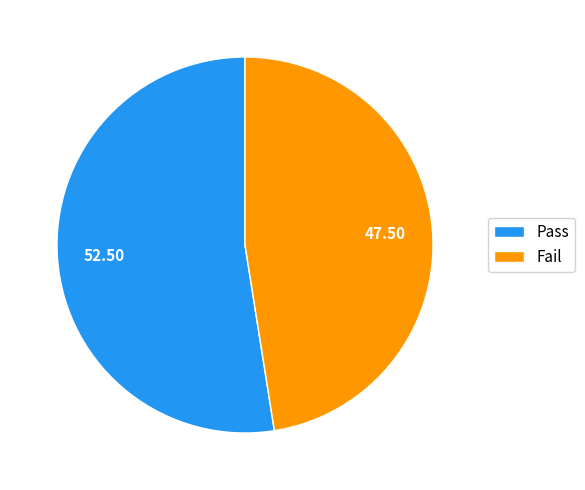

Which slice represents more than half of the pie?

Pass